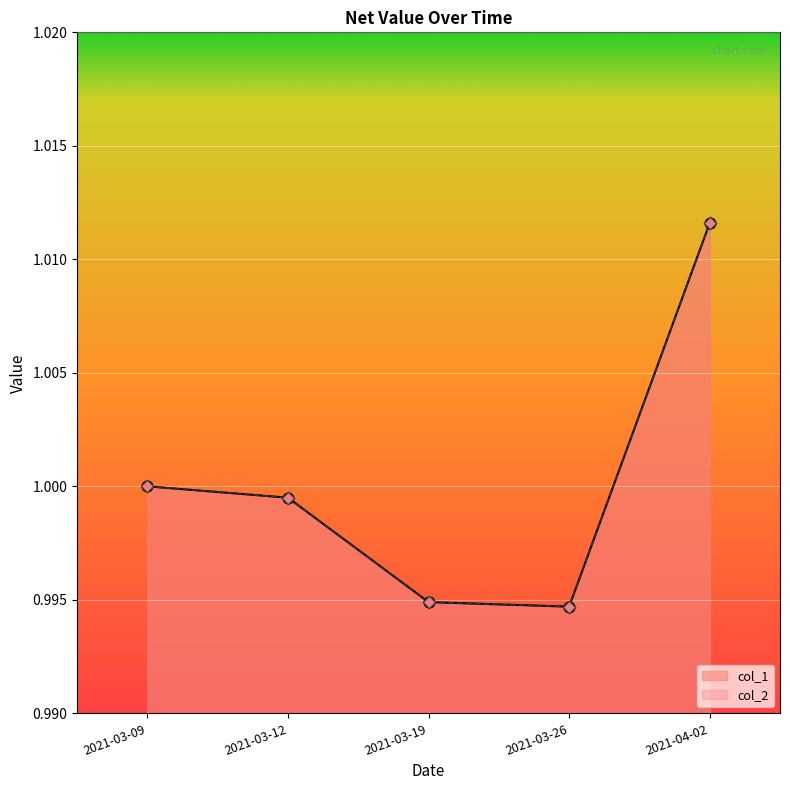

Which series has the widest spread of Y values?

col_1